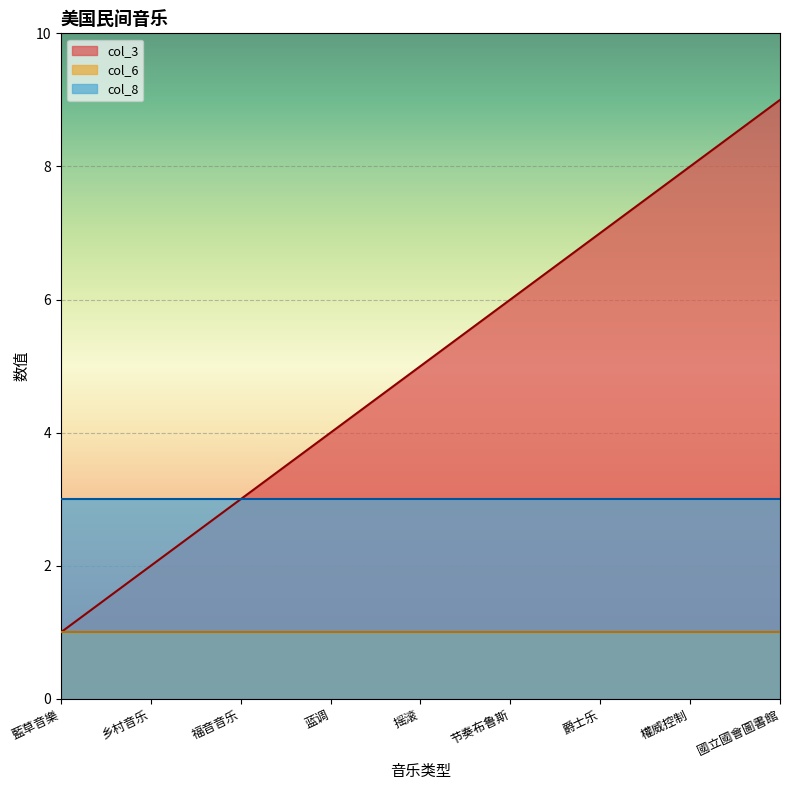

Is the value of col_6 at 藍草音樂 greater than the value of col_8 at 福音音乐?

No